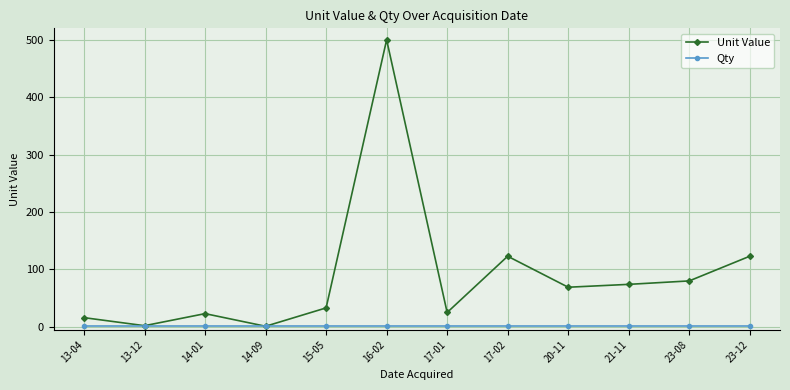

Is this an area chart (filled region under the line)?

No